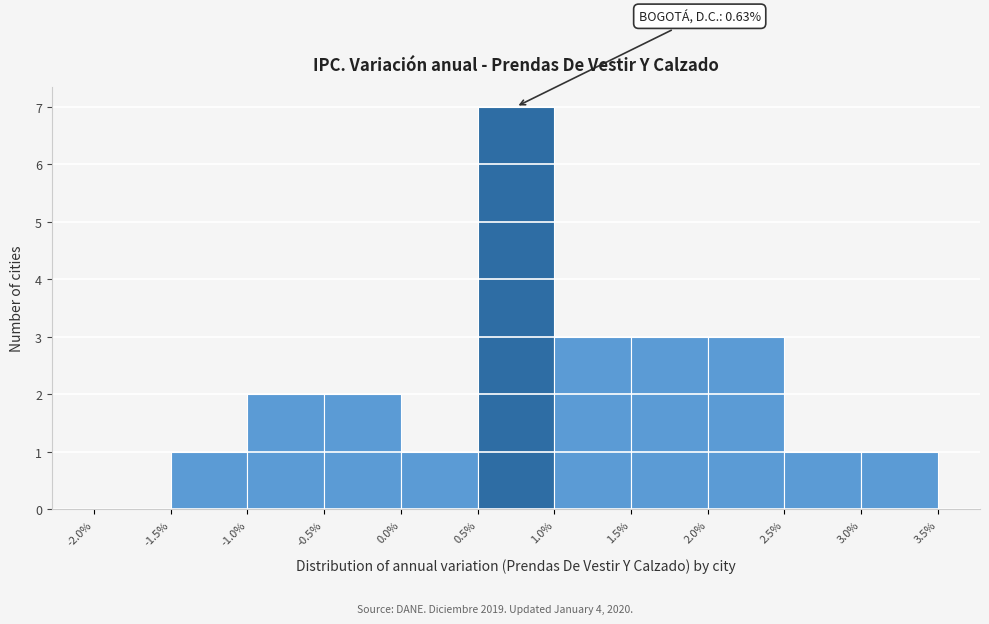

Over which range of the x-axis is the bar tallest?

0.5% to 1.0%